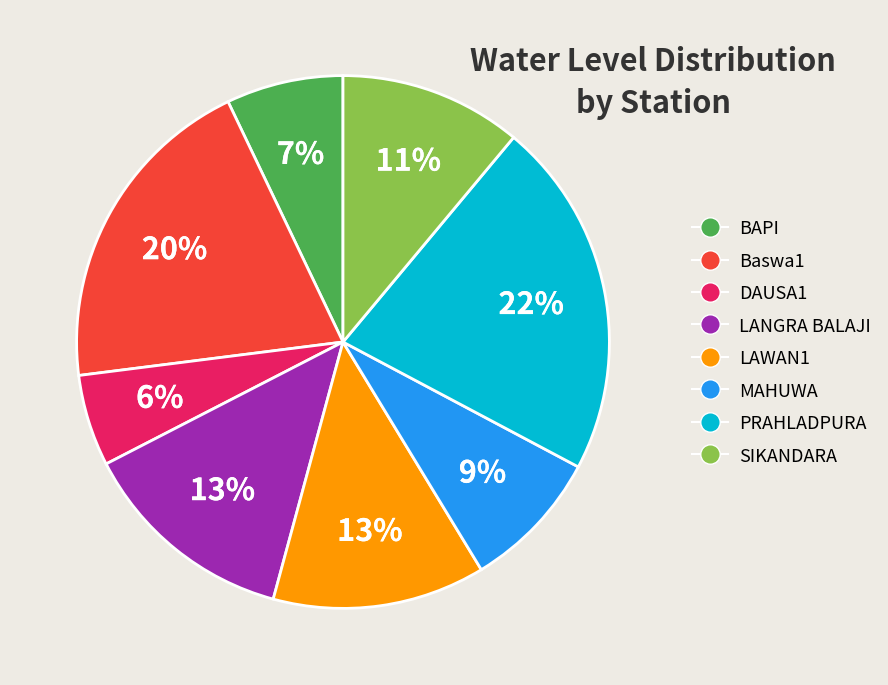

Does Baswa1 account for over 50% of the chart?

No